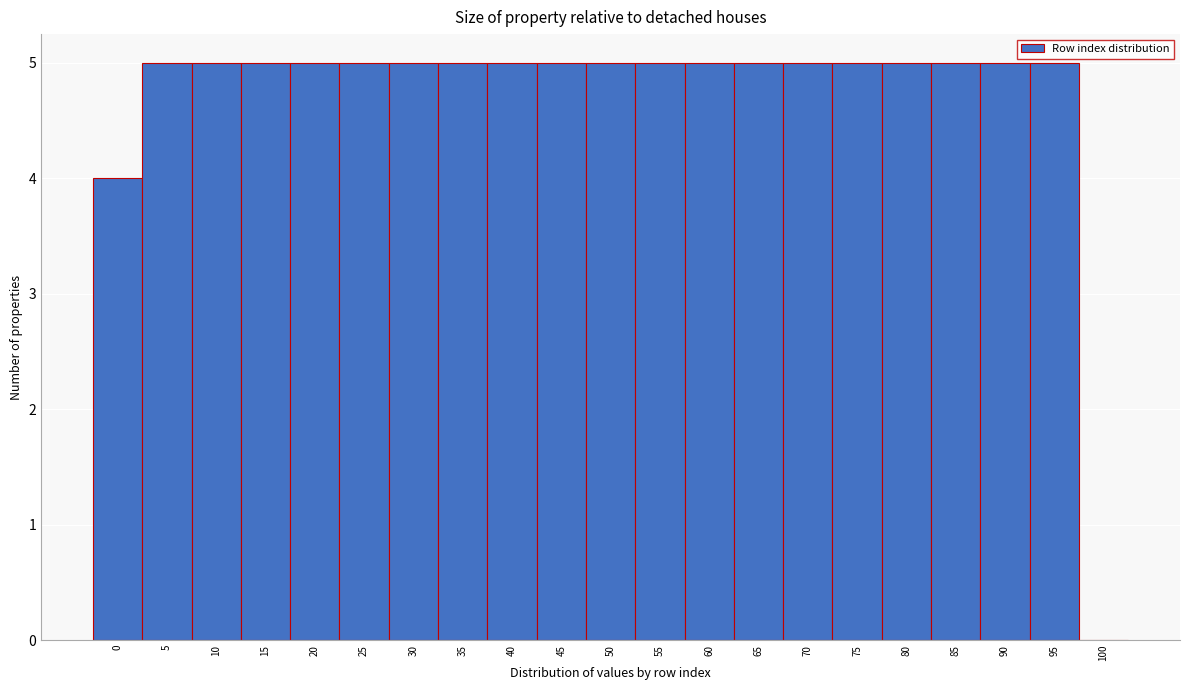

Reading right to left, what are all the values shown in this chart?

100=0	95=5	90=5	85=5	80=5	75=5	70=5	65=5	60=5	55=5	50=5	45=5	40=5	35=5	30=5	25=5	20=5	15=5	10=5	5=5	0=4